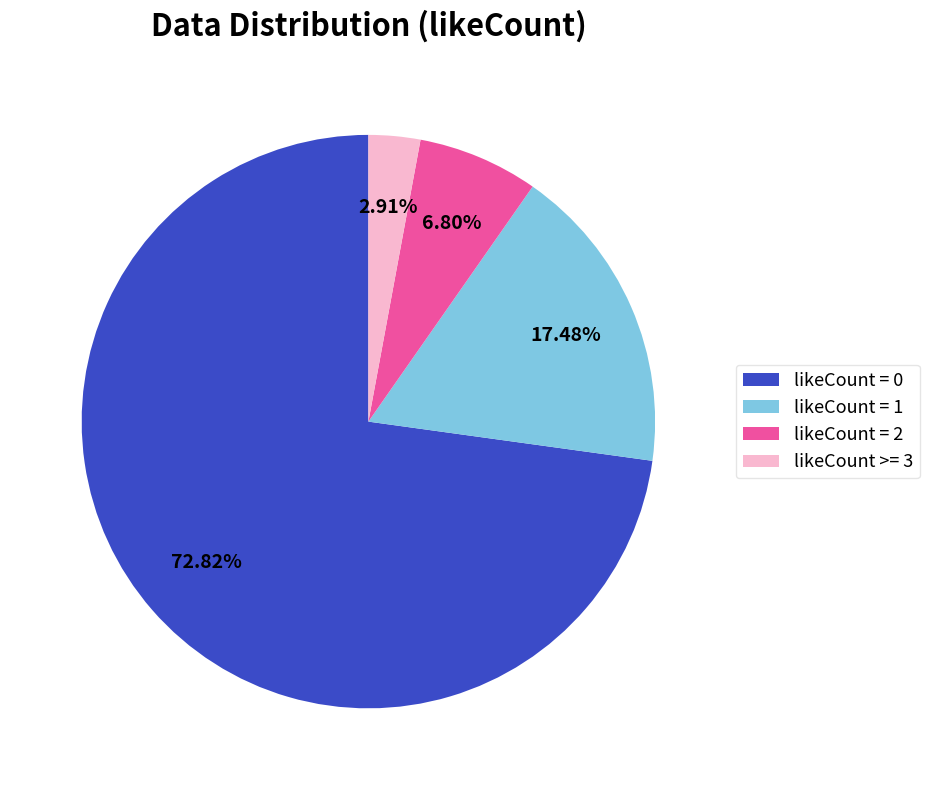

How many segments does this pie chart have?

4